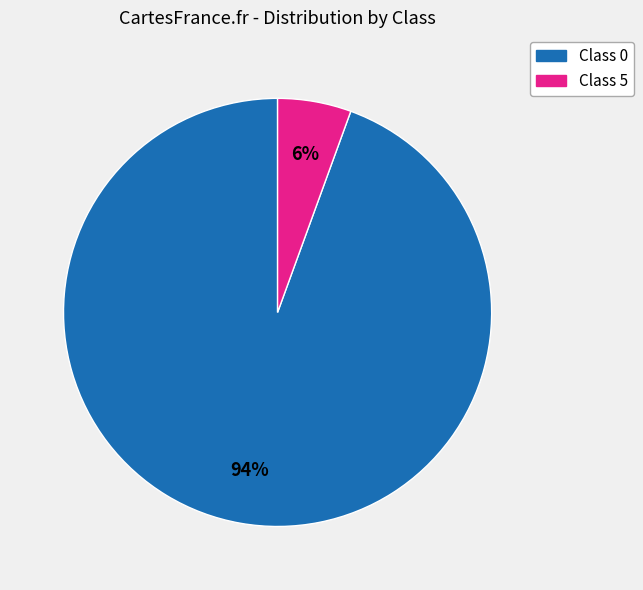

Rank the categories by value from highest to lowest.

Class 0, Class 5